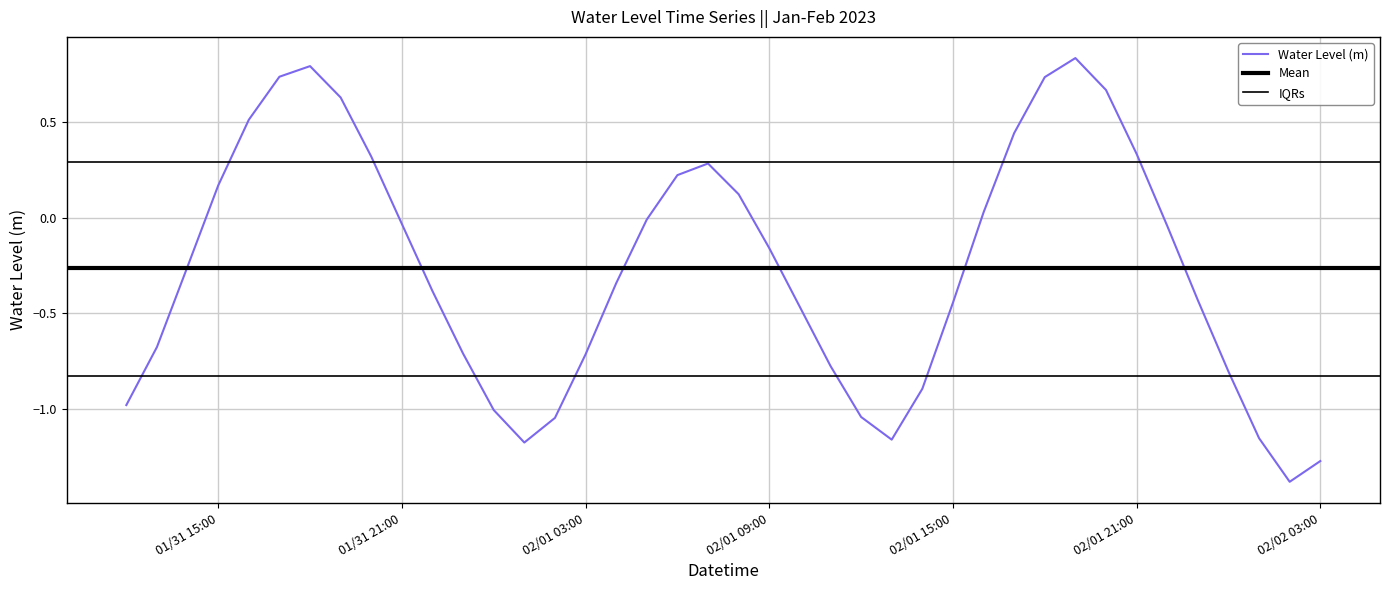

What is the minimum value shown in the chart?

-1.4